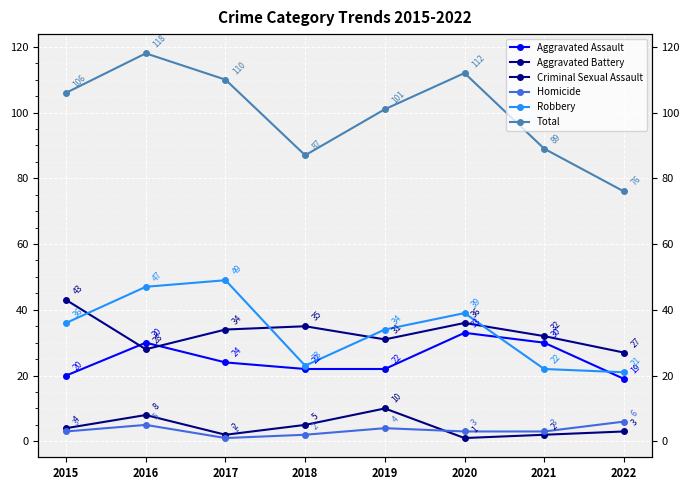

True or false: Robbery has a value of 23 at 2018.

True